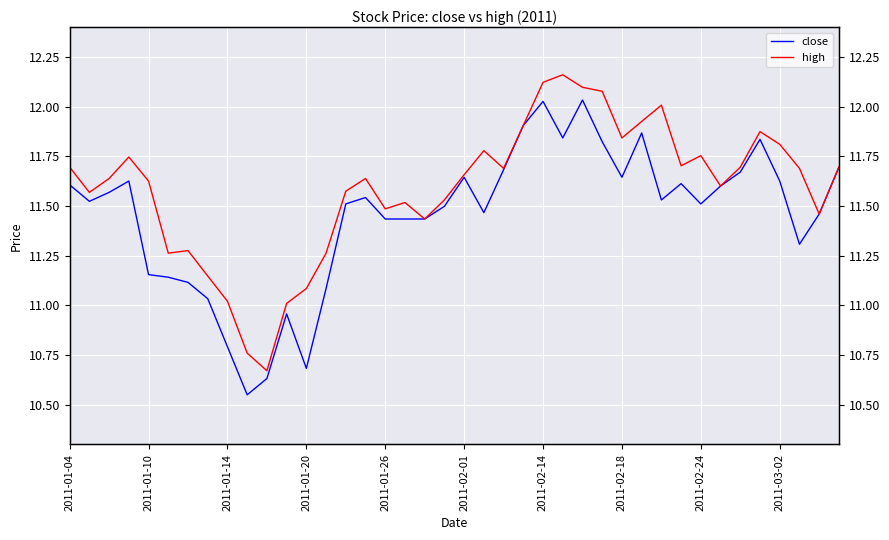

Rank the series at 37 from lowest to highest value.

close, high